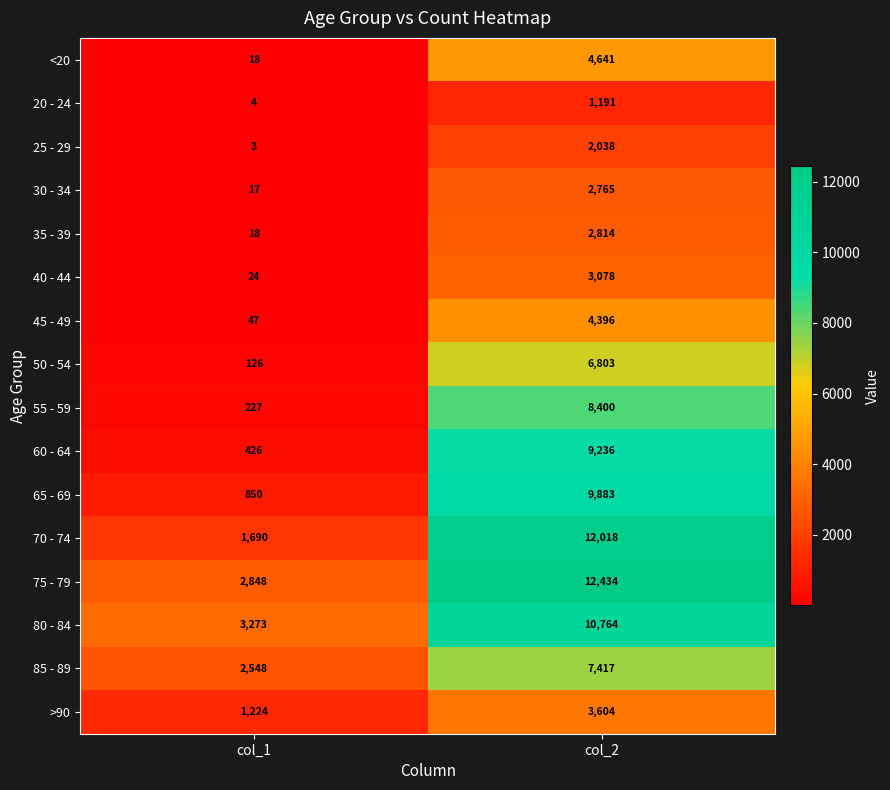

What is the sum of all >90 values?

4828